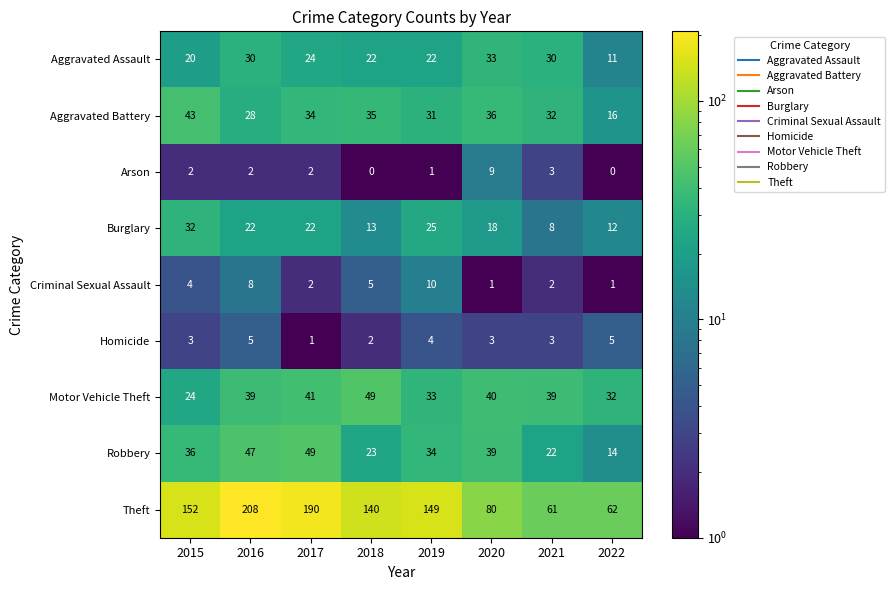

How many distinct data groups are displayed?

9